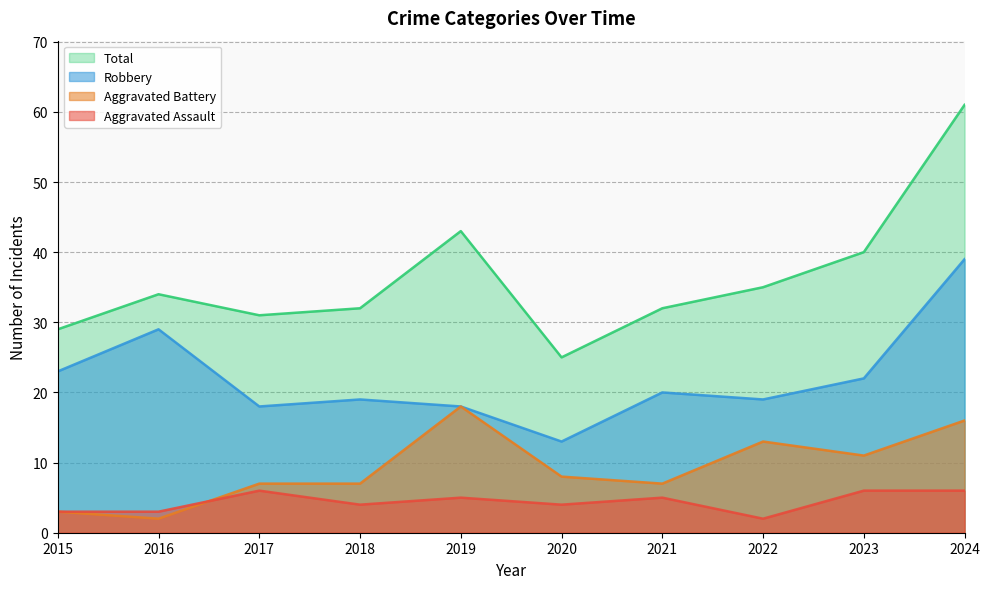

Count the number of categories in the chart.

10